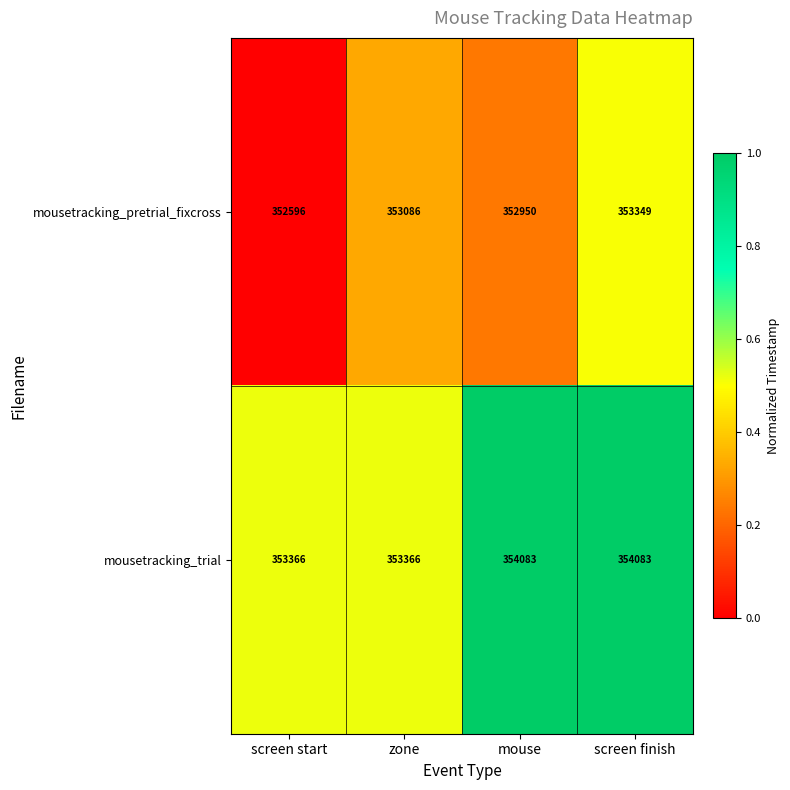

What is the smallest value displayed?

352596